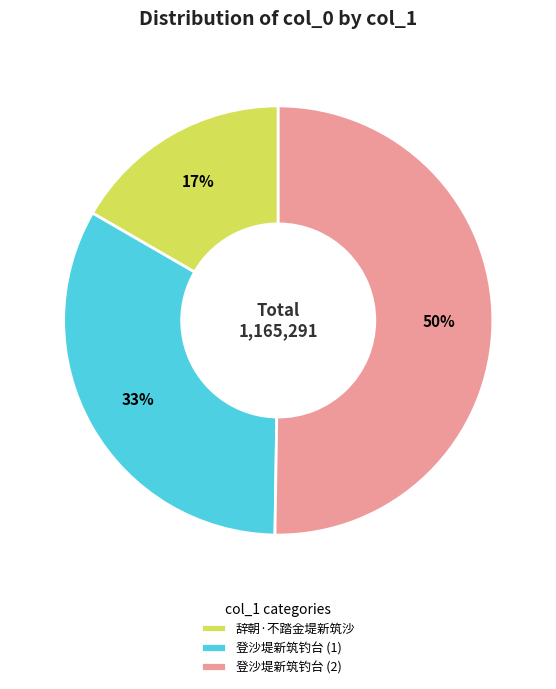

Rank the categories by value from lowest to highest.

辞朝·不踏金堤新筑沙, 登沙堤新筑钓台 (1), 登沙堤新筑钓台 (2)